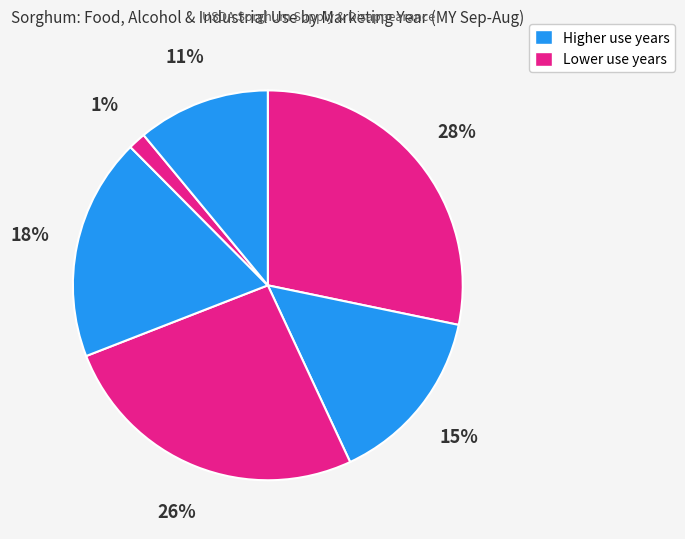

How many segments does this pie chart have?

6